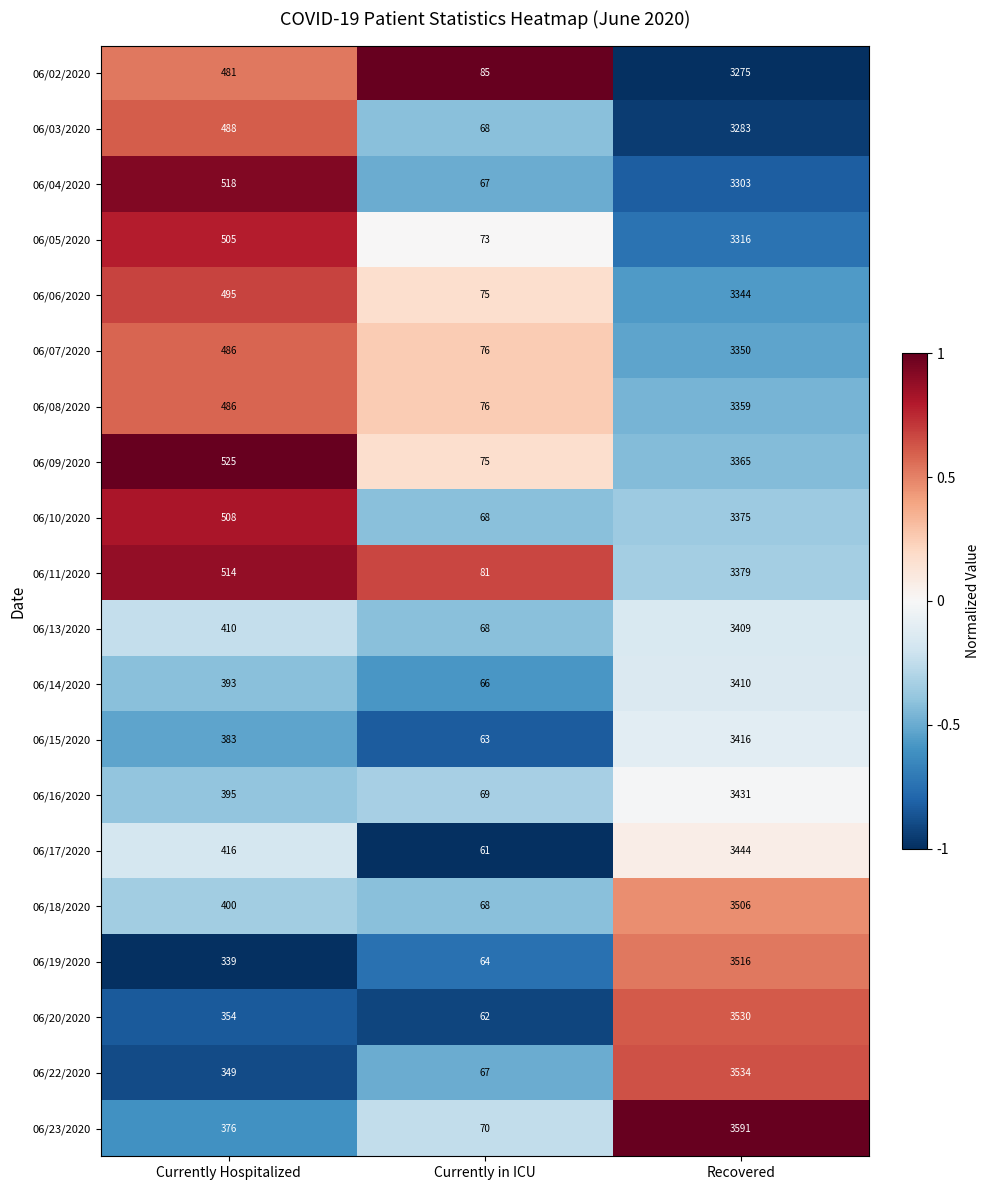

What is the sum of all 06/09/2020 values?

3965